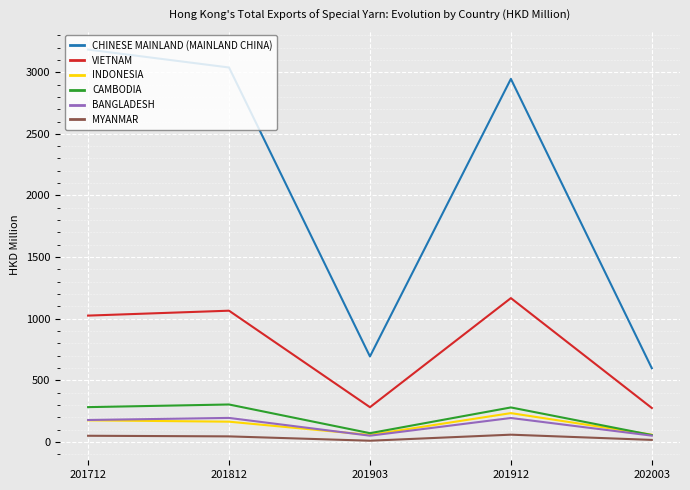

Which series has the largest total across all categories?

CHINESE MAINLAND (MAINLAND CHINA)